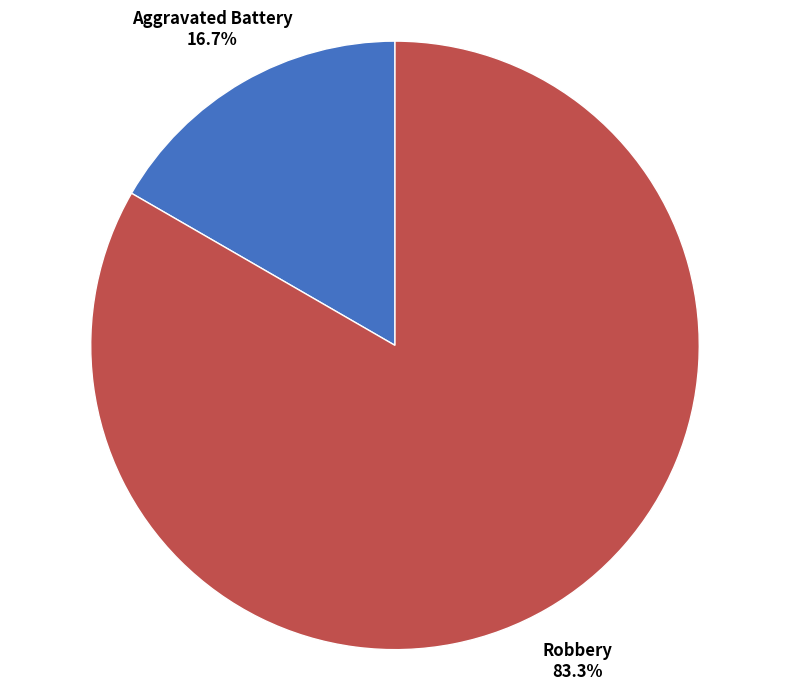

Does any single category account for the majority?

Yes